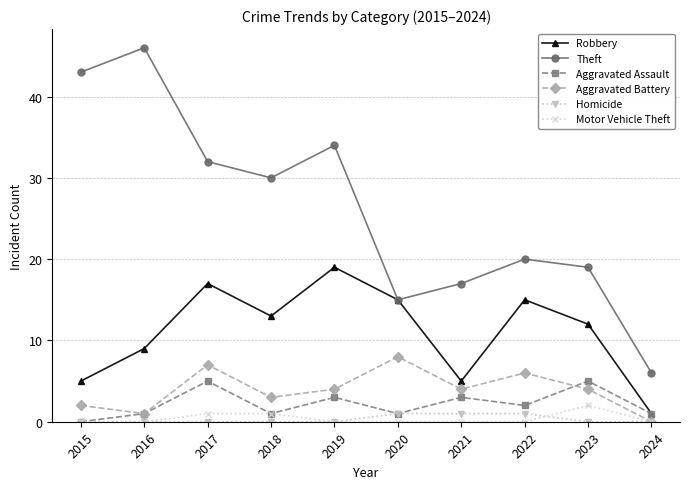

Does the chart display data point markers on the line(s)?

Yes